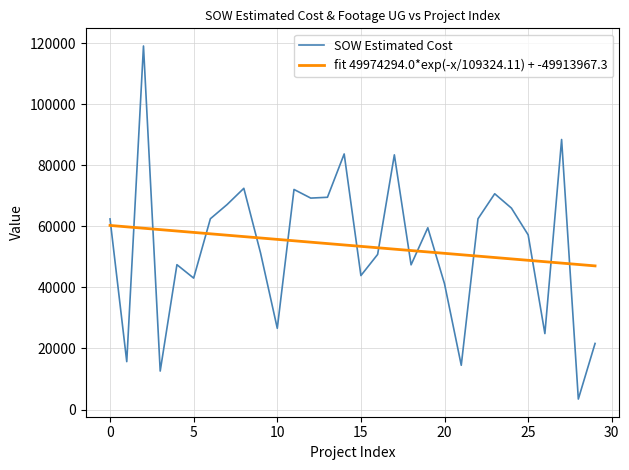

What is the value of the 15th point from the left?

83754.0